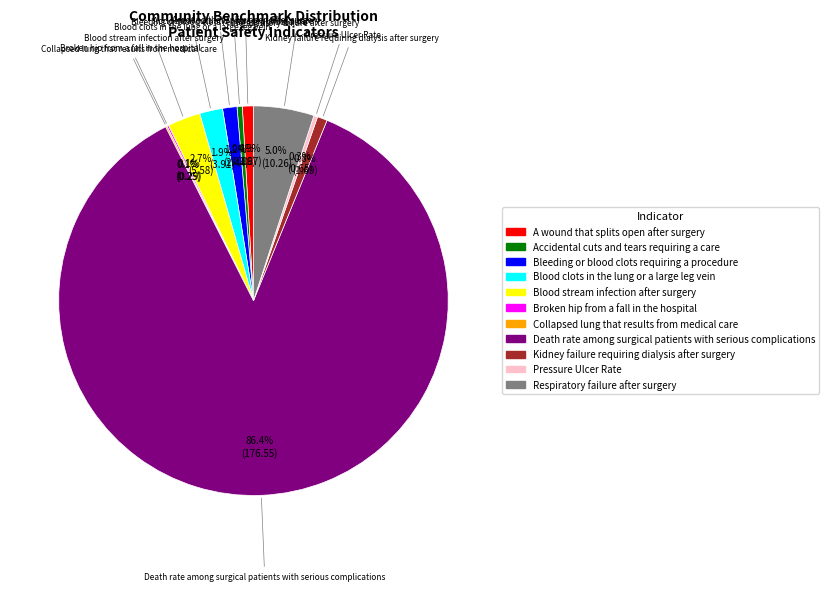

Between Blood clots in the lung or a large leg vein and Pressure Ulcer Rate, which is larger?

Blood clots in the lung or a large leg vein